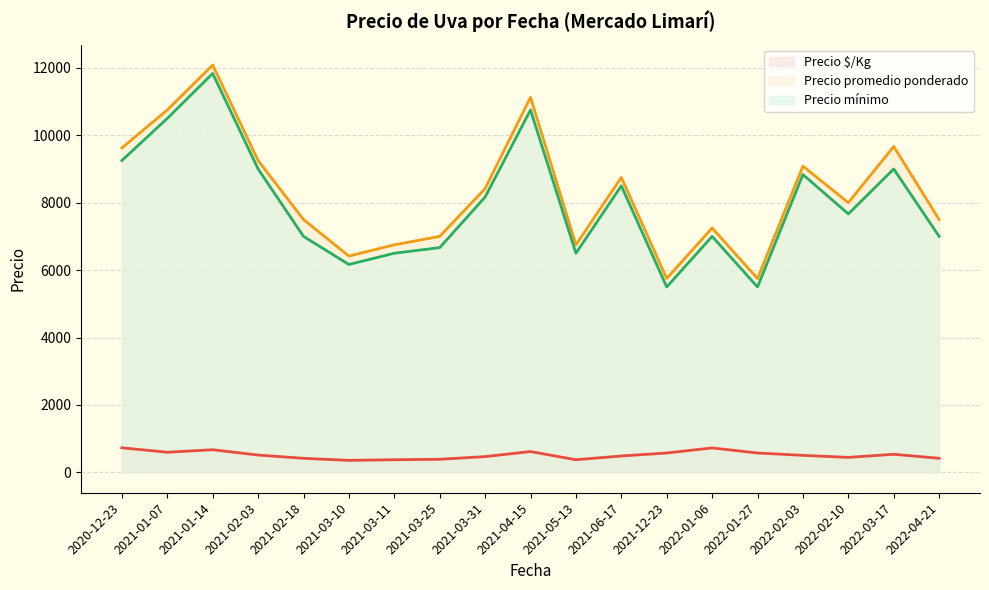

How many lines are shown in the chart?

3